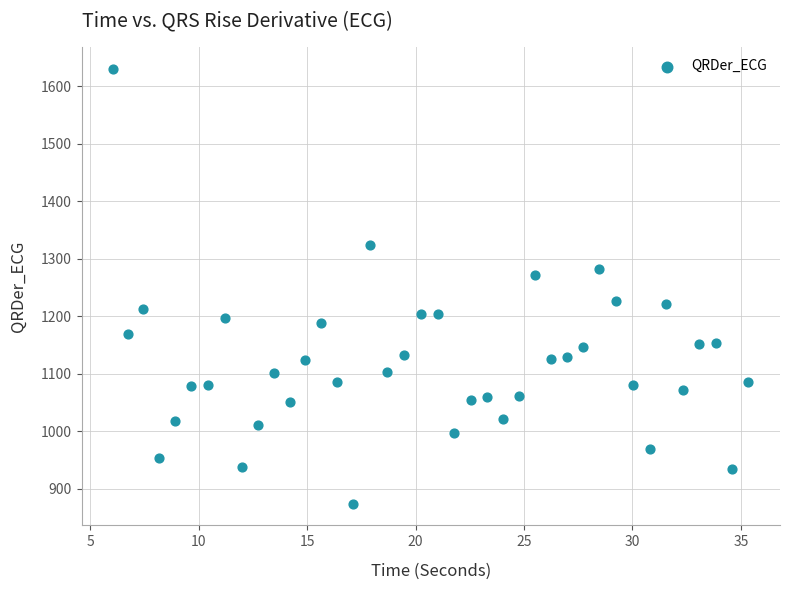

What is the range of Y values (max minus min)?

756.7